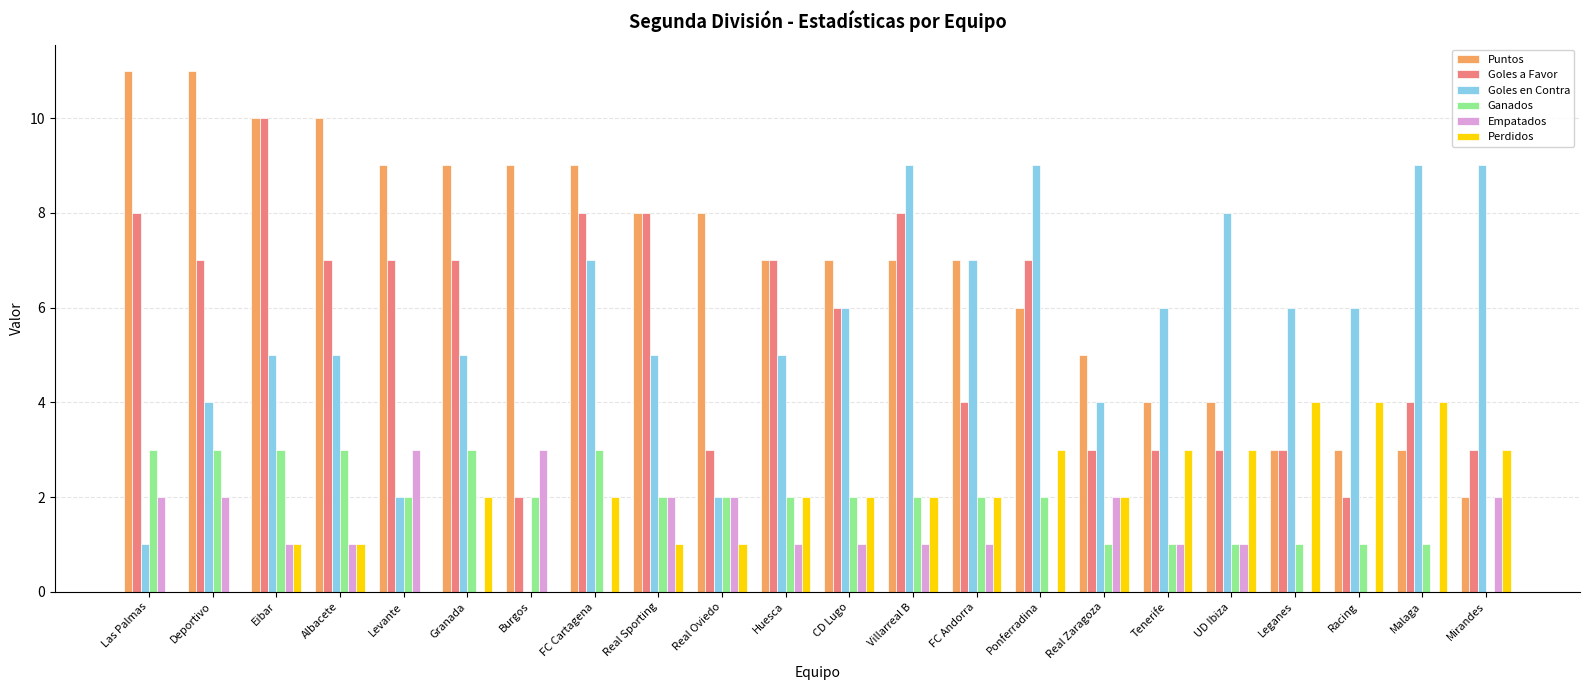

Which series has the largest total across all categories?

Puntos